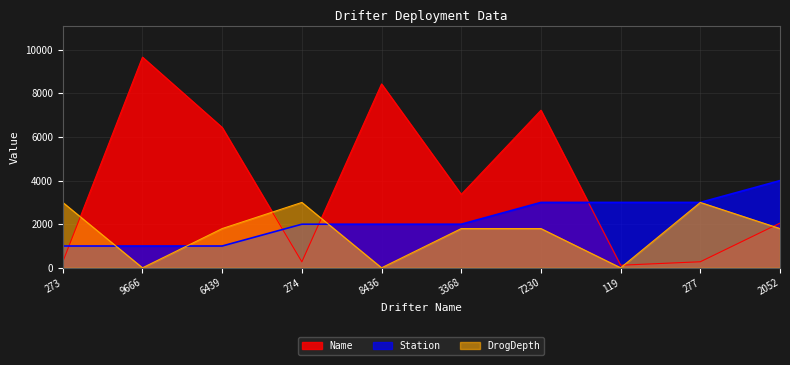

What is the total value across all series at 6439?

9239